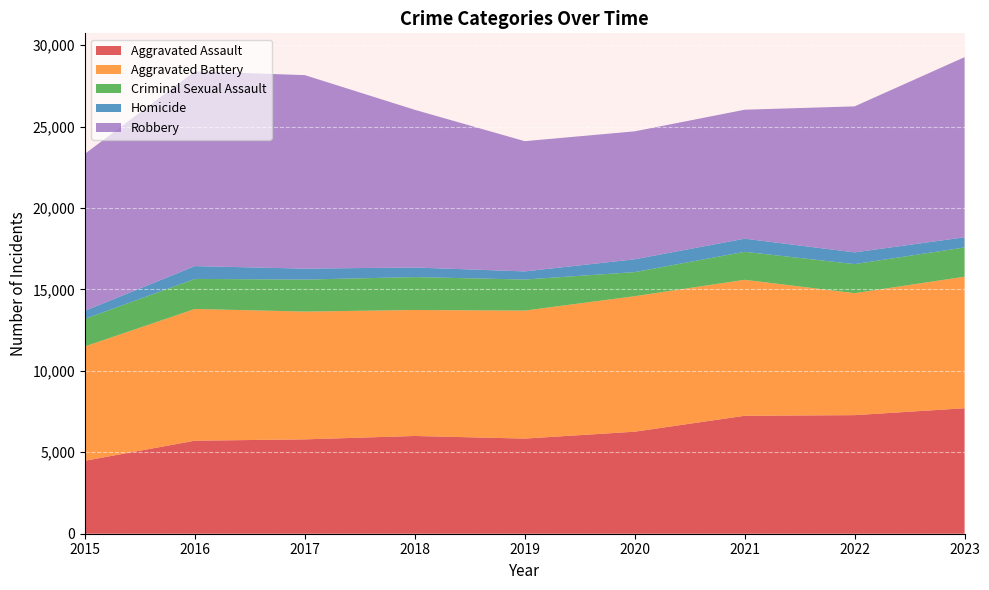

Reading left to right, what are all the values shown in this chart?

Aggravated Assault: 2015=4480	2016=5712	2017=5793	2018=6001	2019=5841	2020=6264	2021=7242	2022=7280	2023=7704
Aggravated Battery: 2015=7019	2016=8086	2017=7845	2018=7735	2019=7858	2020=8319	2021=8347	2022=7488	2023=8076
Criminal Sexual Assault: 2015=1691	2016=1846	2017=1965	2018=2021	2019=1907	2020=1479	2021=1720	2022=1784	2023=1796
Homicide: 2015=496	2016=786	2017=672	2018=588	2019=499	2020=787	2021=804	2022=722	2023=624
Robbery: 2015=9638	2016=11960	2017=11880	2018=9681	2019=7995	2020=7855	2021=7918	2022=8963	2023=11058